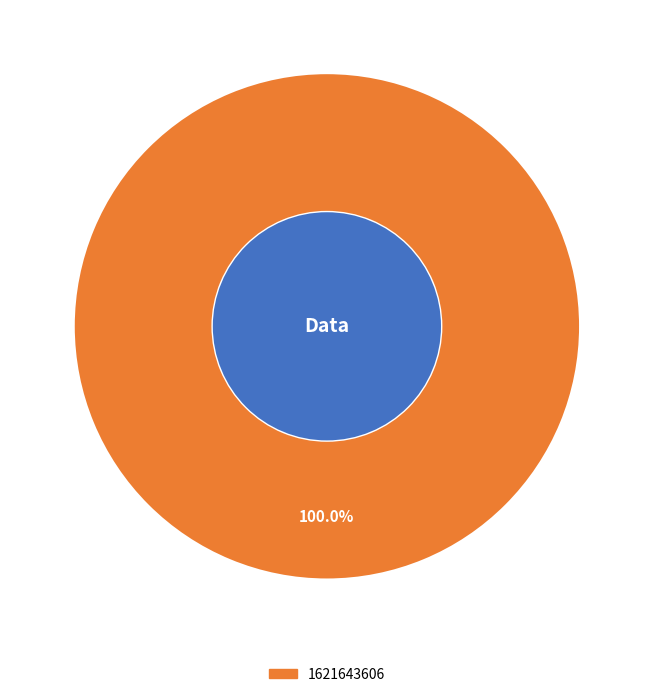

How many segments does this pie chart have?

1